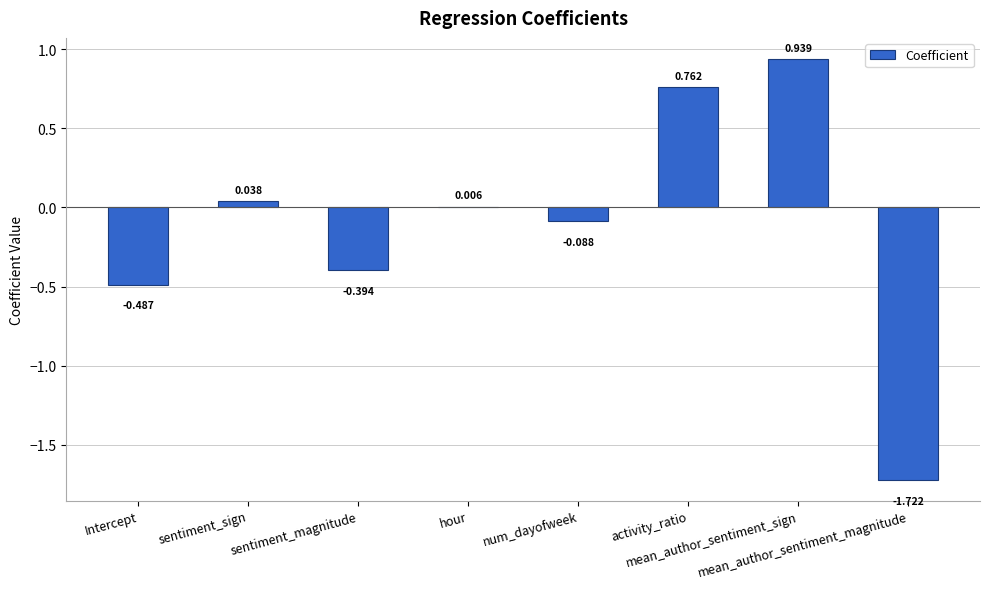

Are the bars grouped side by side (vs. stacked)?

No